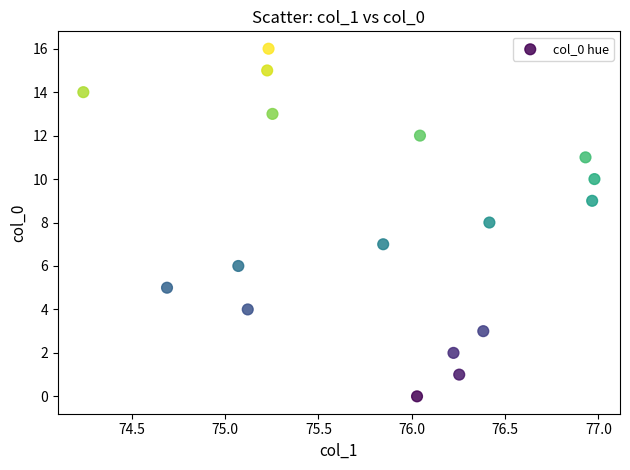

What is the range of Y values (max minus min)?

16